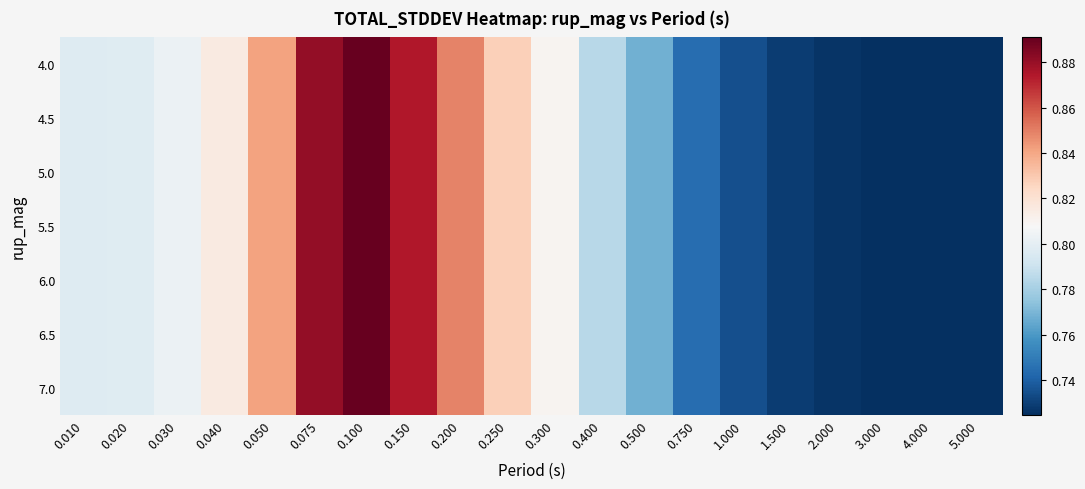

Reading left to right, what are all the values shown in this chart?

4.0: 0.010=0.8	0.020=0.8	0.030=0.8	0.040=0.8	0.050=0.8	0.075=0.9	0.100=0.9	0.150=0.9	0.200=0.8	0.250=0.8	0.300=0.8	0.400=0.8	0.500=0.8	0.750=0.7	1.000=0.7	1.500=0.7	2.000=0.7	3.000=0.7	4.000=0.7	5.000=0.7
4.5: 0.010=0.8	0.020=0.8	0.030=0.8	0.040=0.8	0.050=0.8	0.075=0.9	0.100=0.9	0.150=0.9	0.200=0.8	0.250=0.8	0.300=0.8	0.400=0.8	0.500=0.8	0.750=0.7	1.000=0.7	1.500=0.7	2.000=0.7	3.000=0.7	4.000=0.7	5.000=0.7
5.0: 0.010=0.8	0.020=0.8	0.030=0.8	0.040=0.8	0.050=0.8	0.075=0.9	0.100=0.9	0.150=0.9	0.200=0.8	0.250=0.8	0.300=0.8	0.400=0.8	0.500=0.8	0.750=0.7	1.000=0.7	1.500=0.7	2.000=0.7	3.000=0.7	4.000=0.7	5.000=0.7
5.5: 0.010=0.8	0.020=0.8	0.030=0.8	0.040=0.8	0.050=0.8	0.075=0.9	0.100=0.9	0.150=0.9	0.200=0.8	0.250=0.8	0.300=0.8	0.400=0.8	0.500=0.8	0.750=0.7	1.000=0.7	1.500=0.7	2.000=0.7	3.000=0.7	4.000=0.7	5.000=0.7
6.0: 0.010=0.8	0.020=0.8	0.030=0.8	0.040=0.8	0.050=0.8	0.075=0.9	0.100=0.9	0.150=0.9	0.200=0.8	0.250=0.8	0.300=0.8	0.400=0.8	0.500=0.8	0.750=0.7	1.000=0.7	1.500=0.7	2.000=0.7	3.000=0.7	4.000=0.7	5.000=0.7
6.5: 0.010=0.8	0.020=0.8	0.030=0.8	0.040=0.8	0.050=0.8	0.075=0.9	0.100=0.9	0.150=0.9	0.200=0.8	0.250=0.8	0.300=0.8	0.400=0.8	0.500=0.8	0.750=0.7	1.000=0.7	1.500=0.7	2.000=0.7	3.000=0.7	4.000=0.7	5.000=0.7
7.0: 0.010=0.8	0.020=0.8	0.030=0.8	0.040=0.8	0.050=0.8	0.075=0.9	0.100=0.9	0.150=0.9	0.200=0.8	0.250=0.8	0.300=0.8	0.400=0.8	0.500=0.8	0.750=0.7	1.000=0.7	1.500=0.7	2.000=0.7	3.000=0.7	4.000=0.7	5.000=0.7